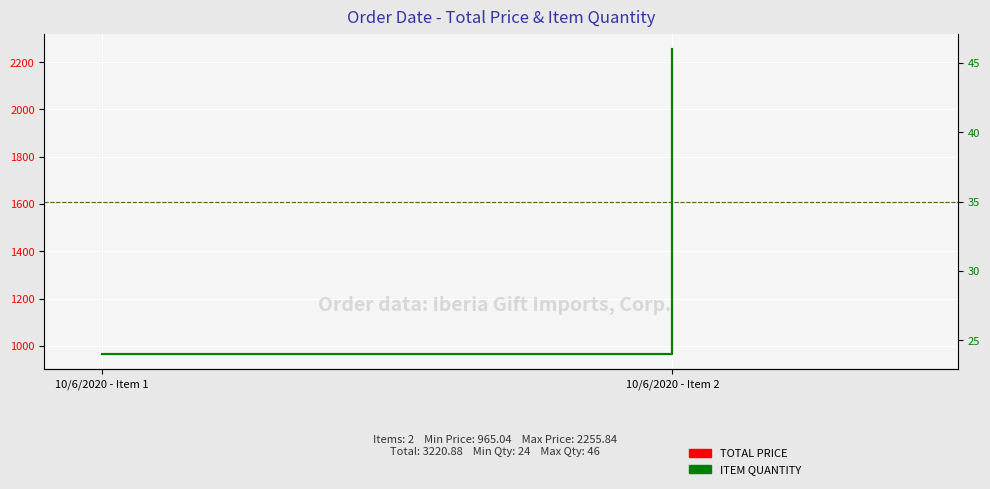

Rank the series by their maximum value, from lowest to highest.

ITEM QUANTITY, TOTAL PRICE